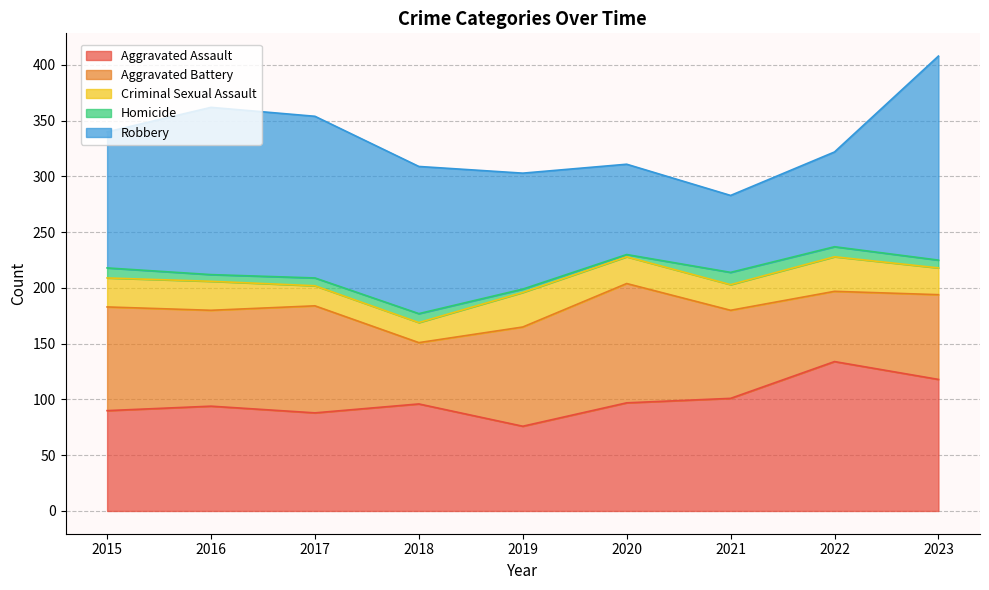

What is the value of the Robbery point at the 4th from the left?

132